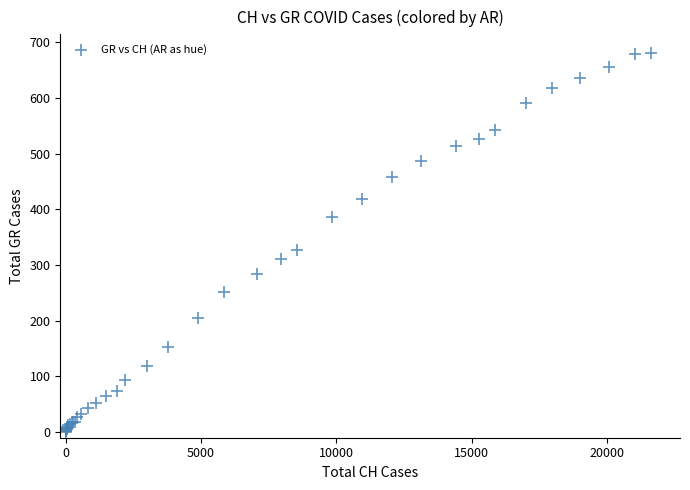

What Y value in the scatter plot is closest to 340?

327